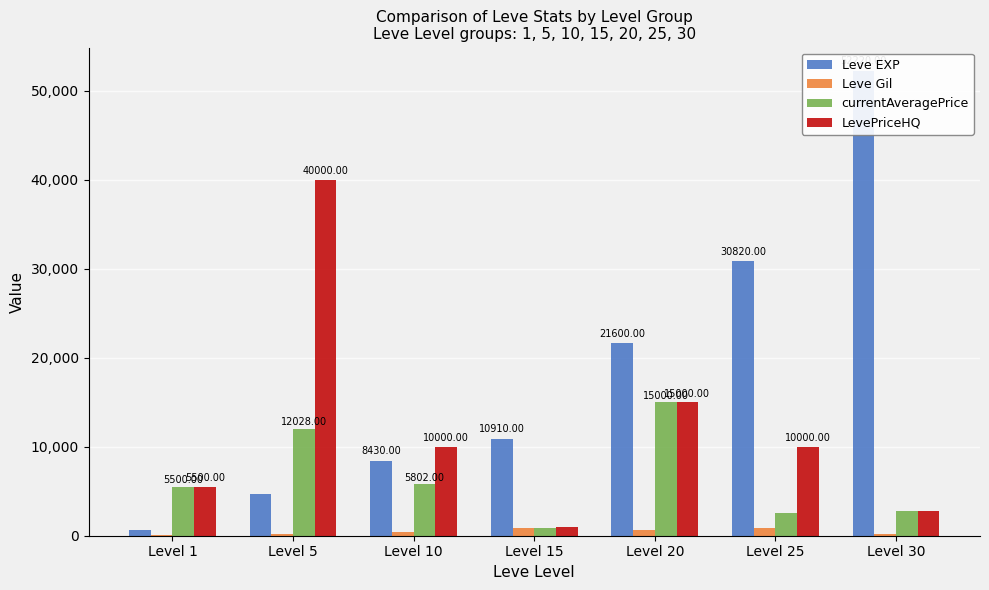

How many values in the currentAveragePrice series are below 5500?

3